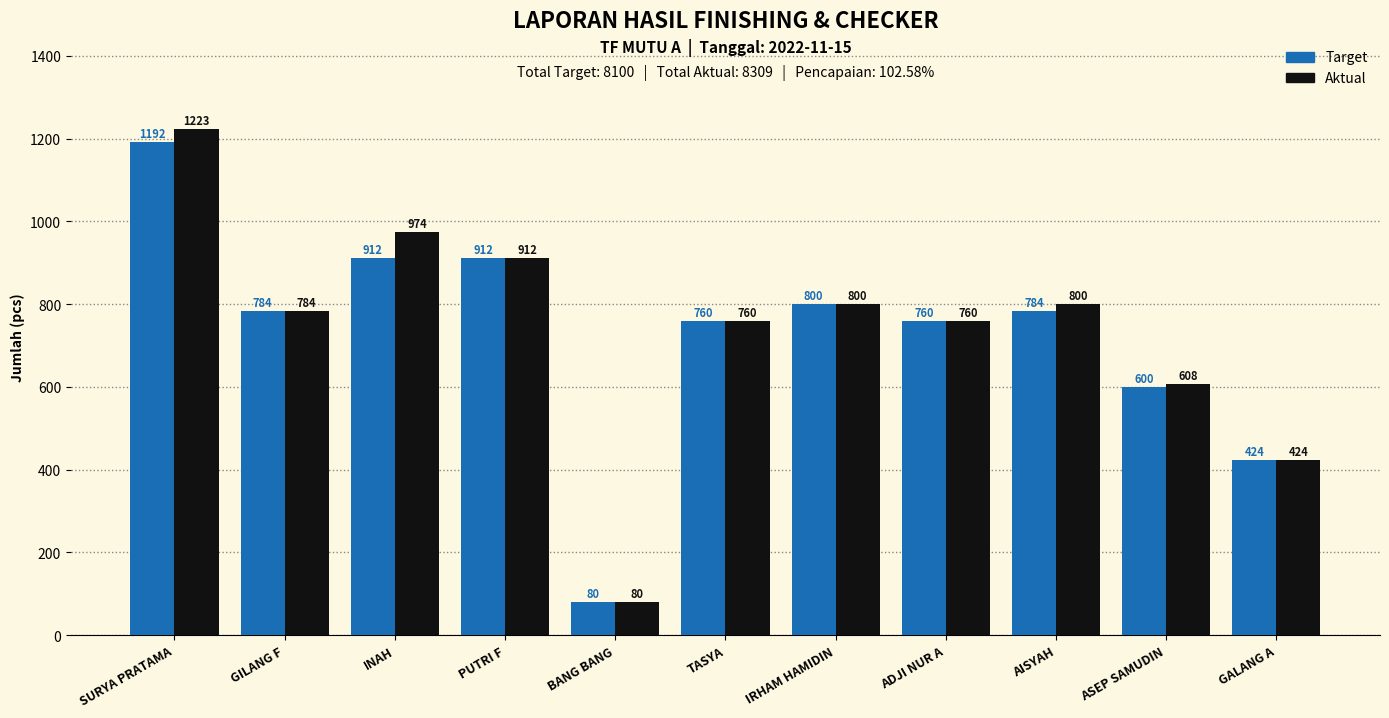

What position from the right is GILANG F?

10